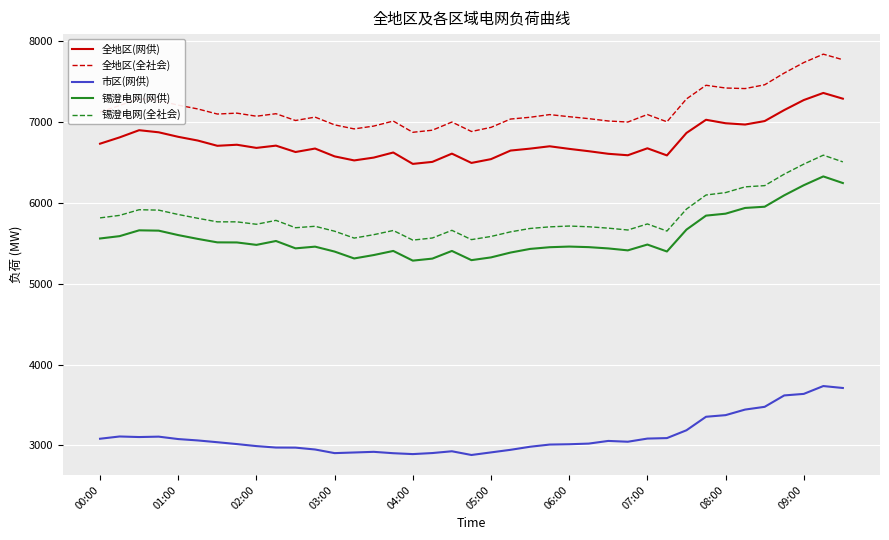

List the series in order of their peak value, lowest first.

市区(网供), 锡澄电网(网供), 锡澄电网(全社会), 全地区(网供), 全地区(全社会)